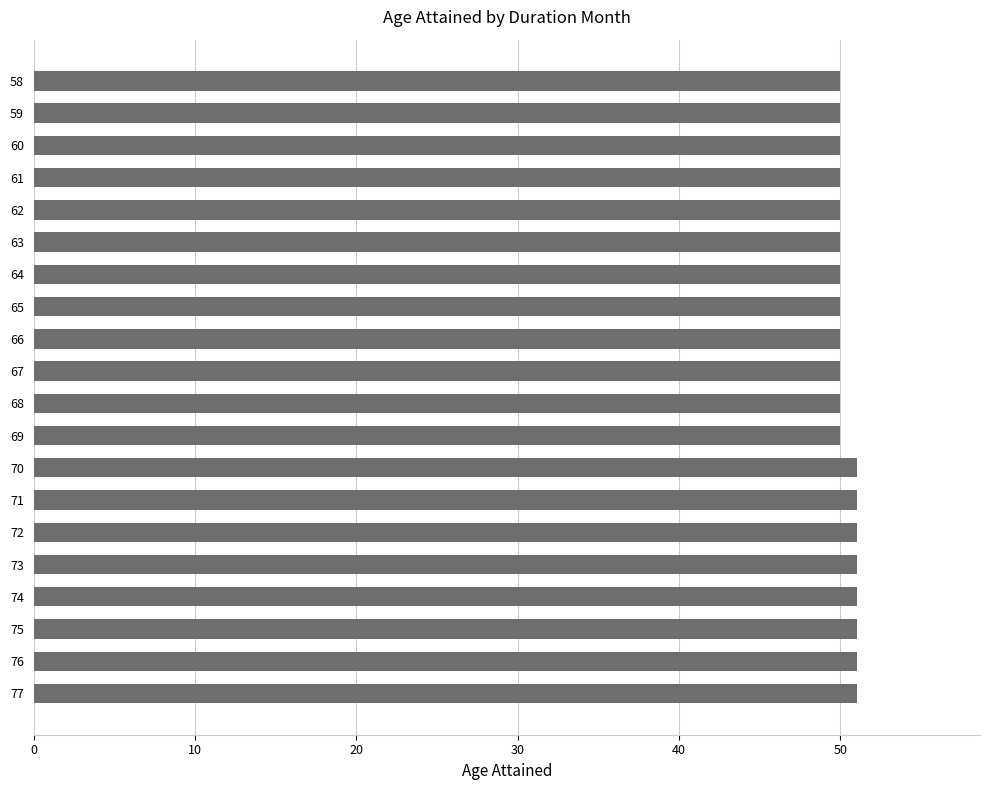

True or false: the data shows 50 at 58.

True